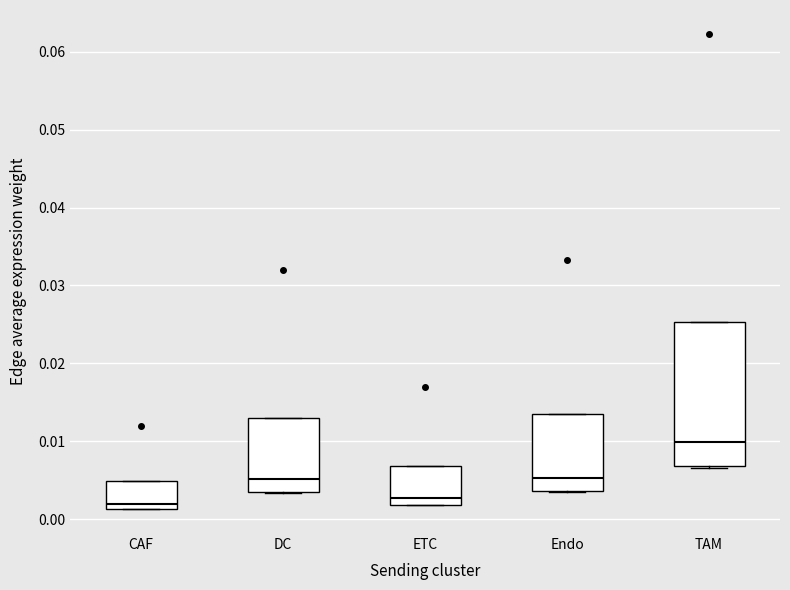

Reading left to right, transcribe this box plot: for each box, give where its median line is, the range the box spans, and where its two whiskers end, as read against the y-axis. The values are not printed on the chart, so give them approximately, as read against the axis.

CAF: median 0.002, box 0.001 to 0.005, whiskers 0.001 to 0.005
DC: median 0.005, box 0.004 to 0.013, whiskers 0.003 to 0.013
ETC: median 0.003, box 0.002 to 0.007, whiskers 0.002 to 0.007
Endo: median 0.005, box 0.004 to 0.013, whiskers 0.004 to 0.013
TAM: median 0.010, box 0.007 to 0.025, whiskers 0.007 to 0.025